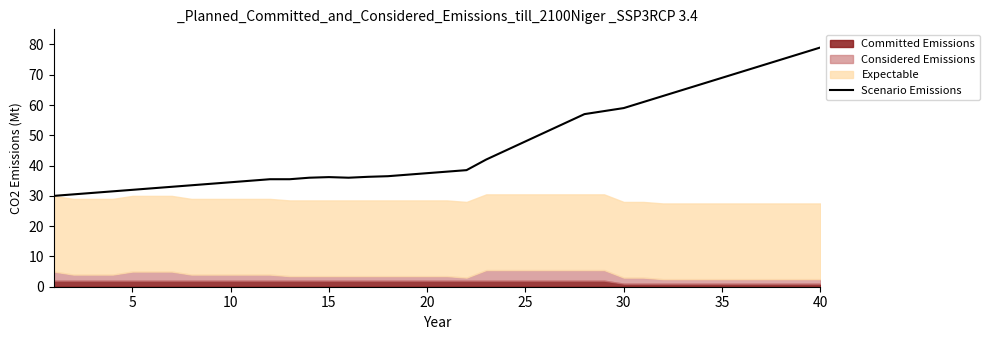

How many interior local valleys (lower than both neighbors) does the data have?

1